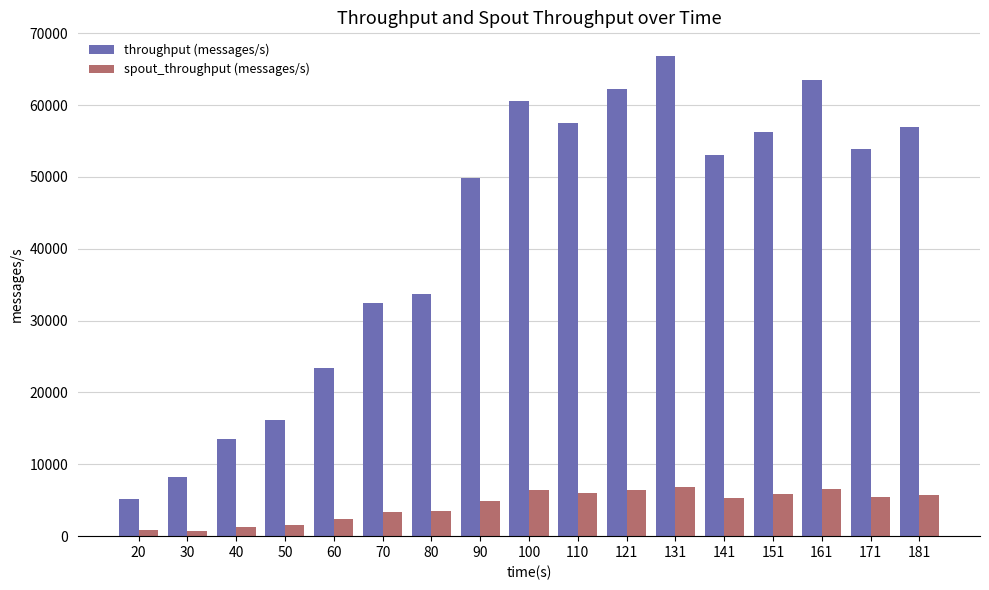

What is the value of the throughput (messages/s) bar at the 1st from the left?

5126